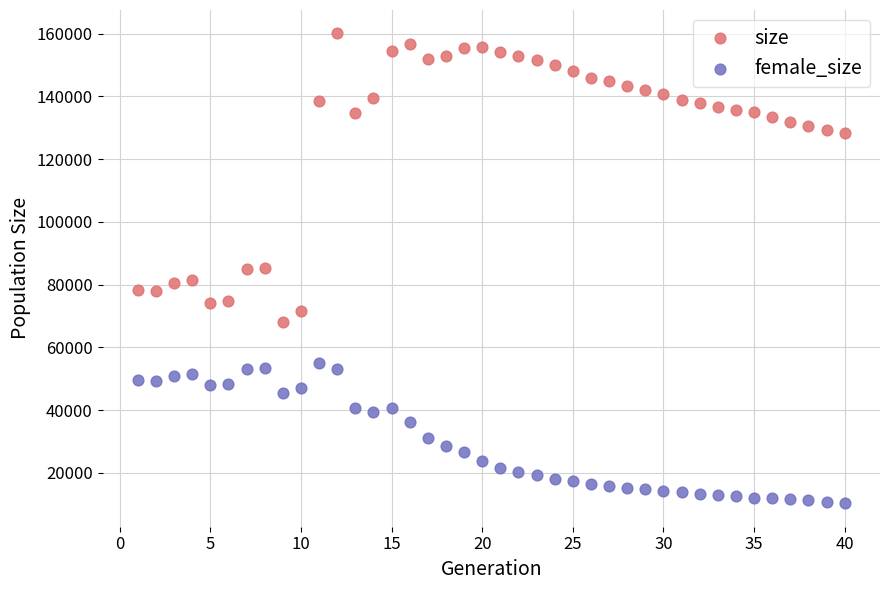

Which series reaches the maximum Y coordinate?

size